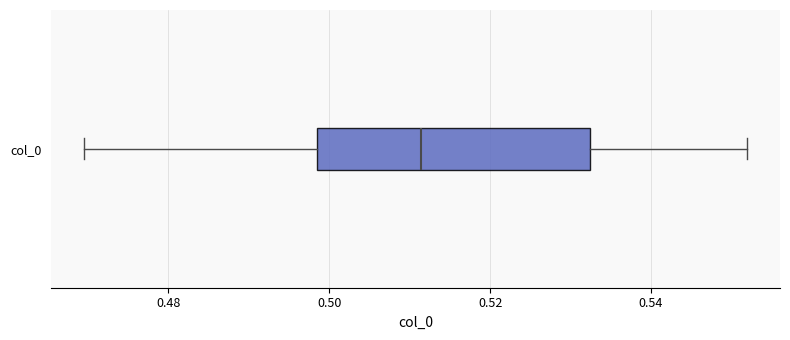

Where does the right whisker of the box for col_0 end on the x-axis? The values are not printed on the chart, so give them approximately, as read against the axis.

0.552